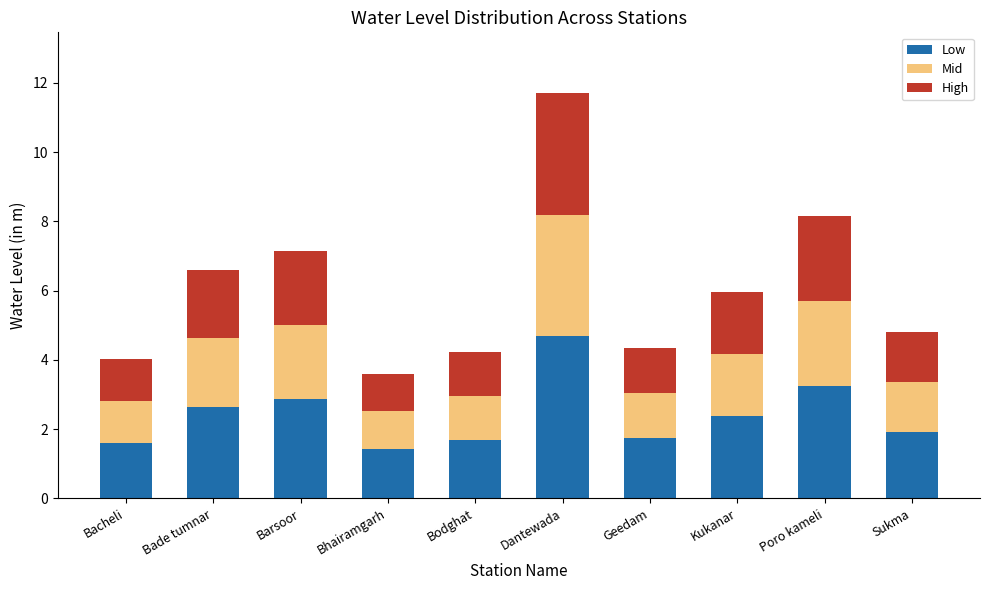

What is the difference between the Low values at Poro kameli and Kukanar?

0.9